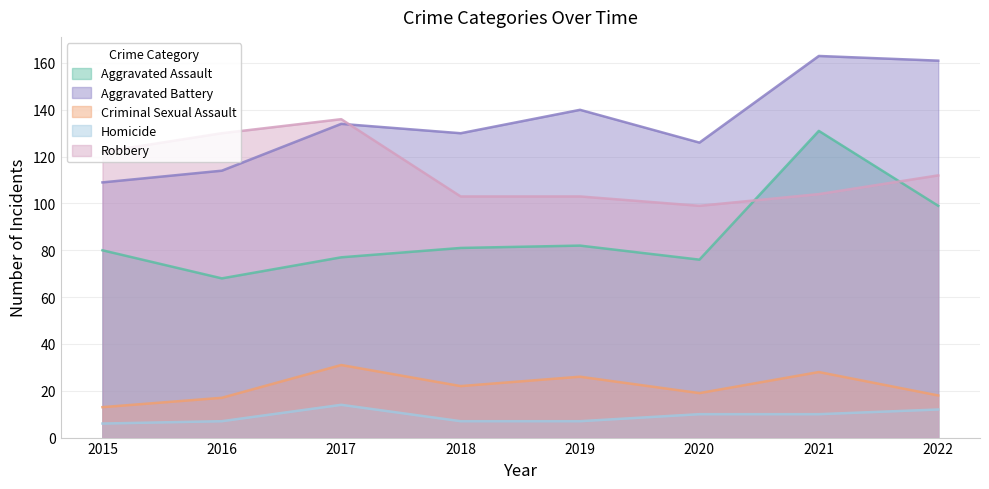

Reading left to right, what are all the values shown in this chart?

Aggravated Assault: 80	68	77	81	82	76	131	99
Aggravated Battery: 109	114	134	130	140	126	163	161
Criminal Sexual Assault: 13	17	31	22	26	19	28	18
Homicide: 6	7	14	7	7	10	10	12
Robbery: 122	130	136	103	103	99	104	112